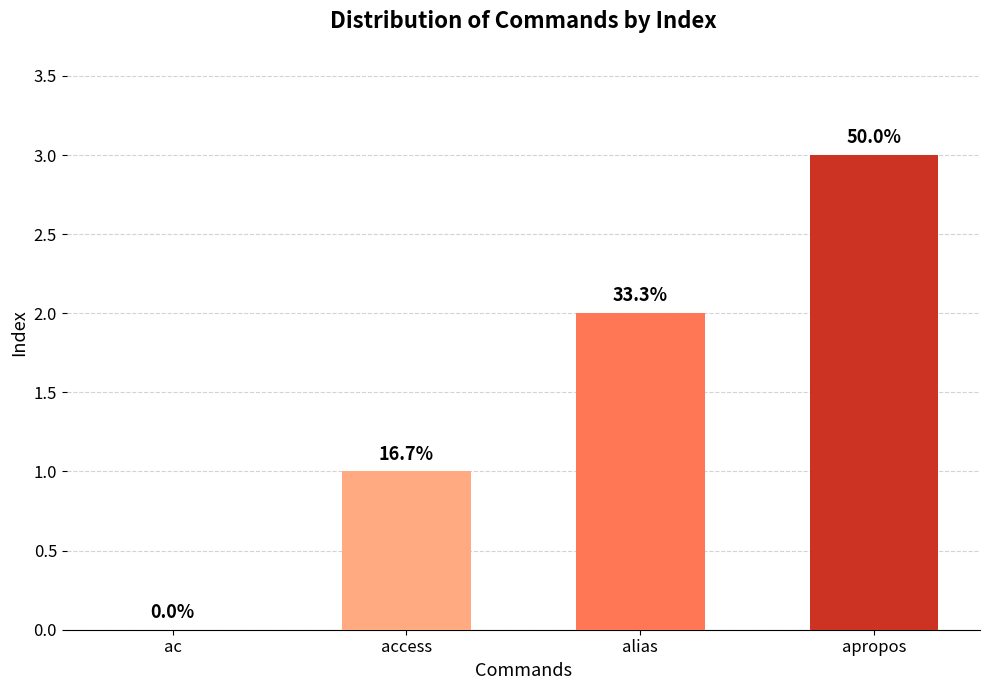

Which has a higher value, alias or apropos?

apropos